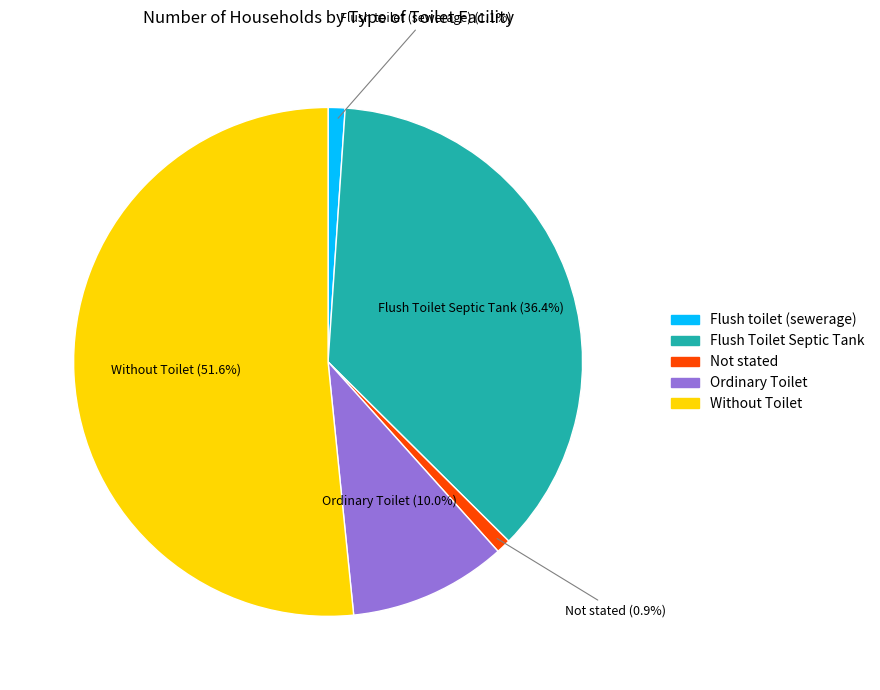

True or false: Ordinary Toilet accounts for 25% of the total.

False